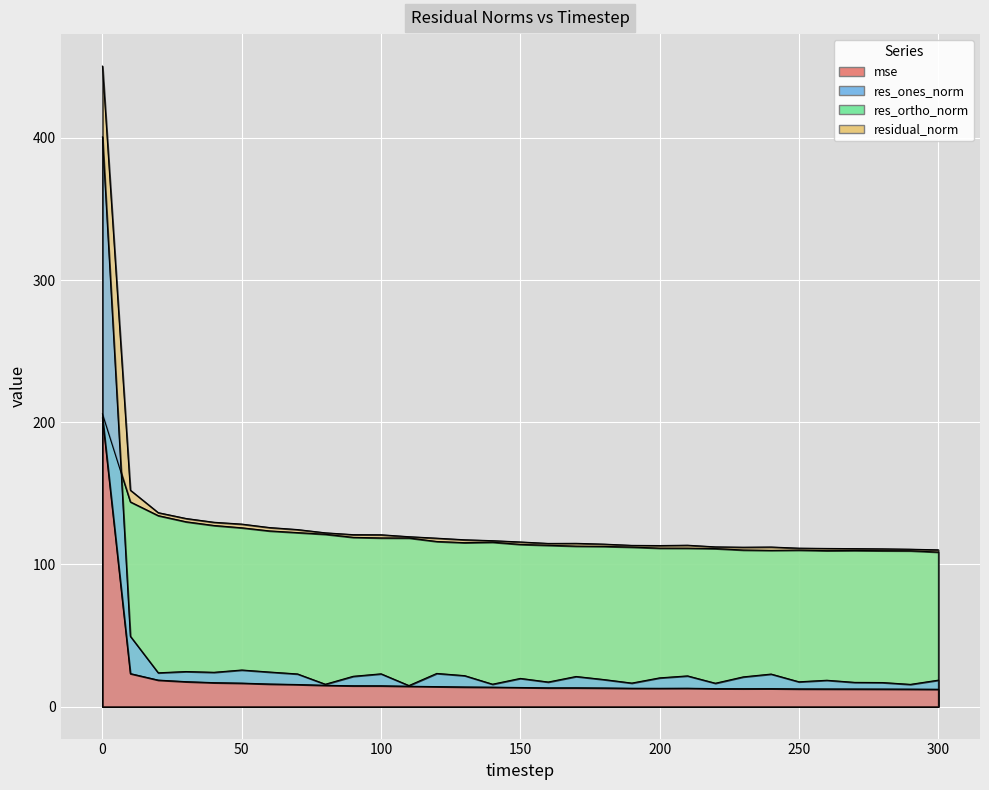

What are all the series names shown in the legend?

mse, res_ones_norm, res_ortho_norm, residual_norm